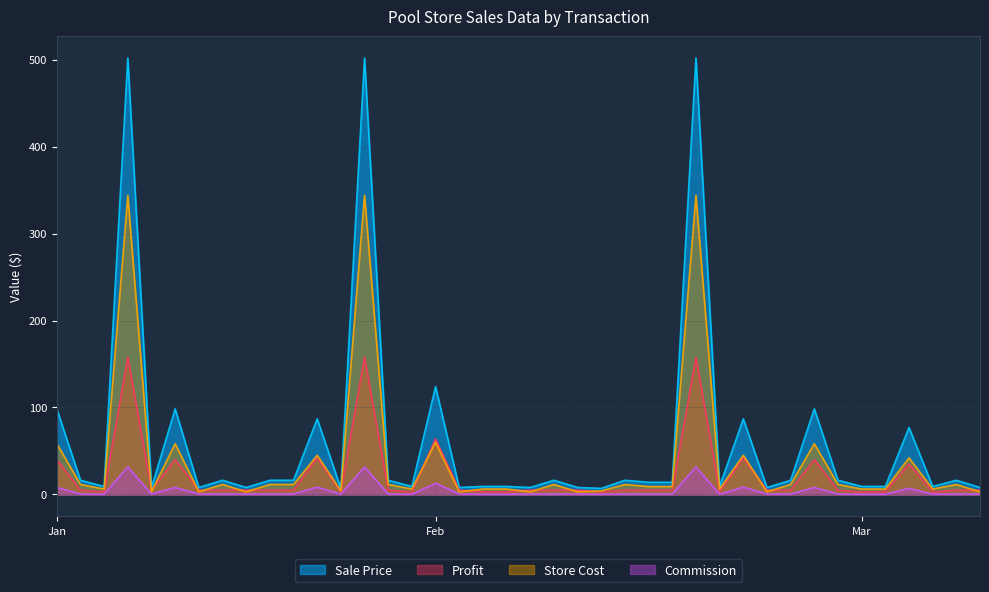

True or false: Profit has a value of 3.0 at 1003.

True